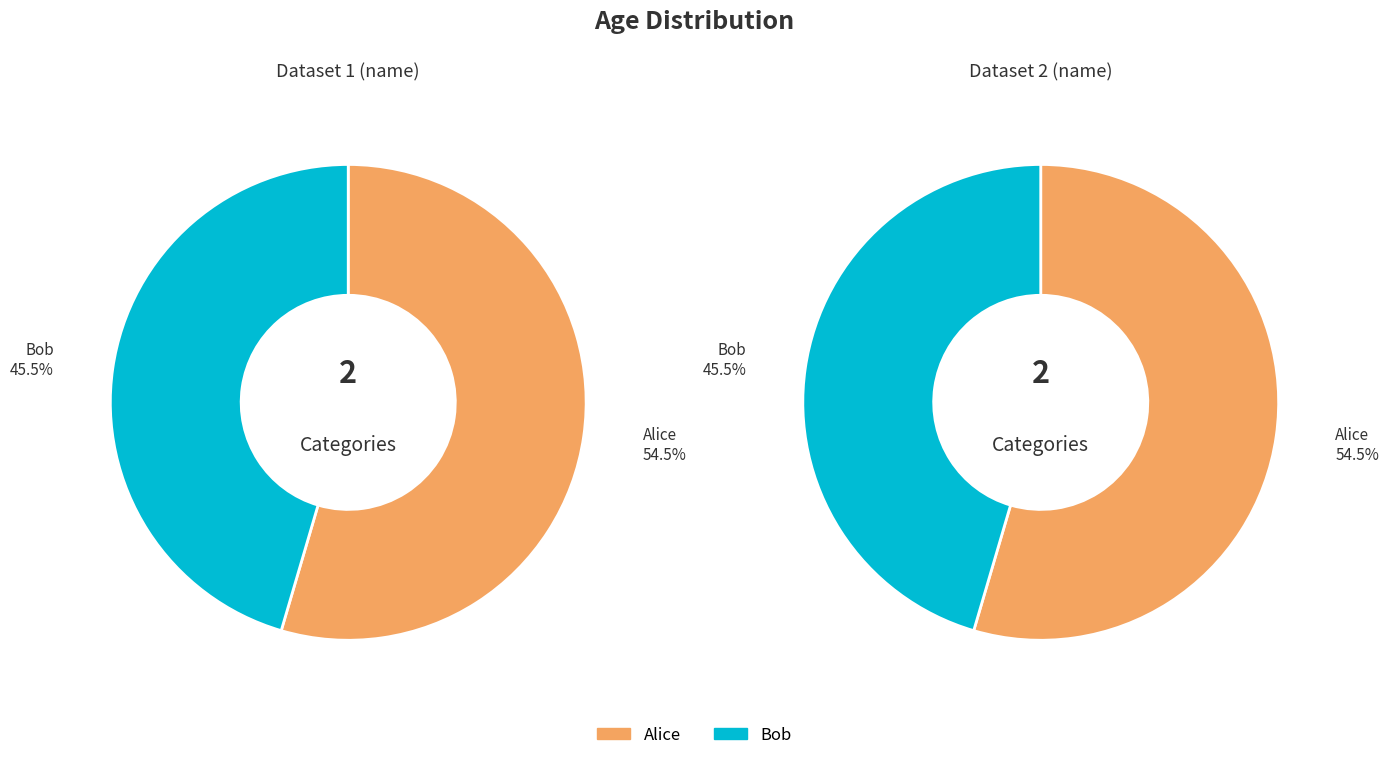

To the nearest percent, what portion does Bob represent?

45%